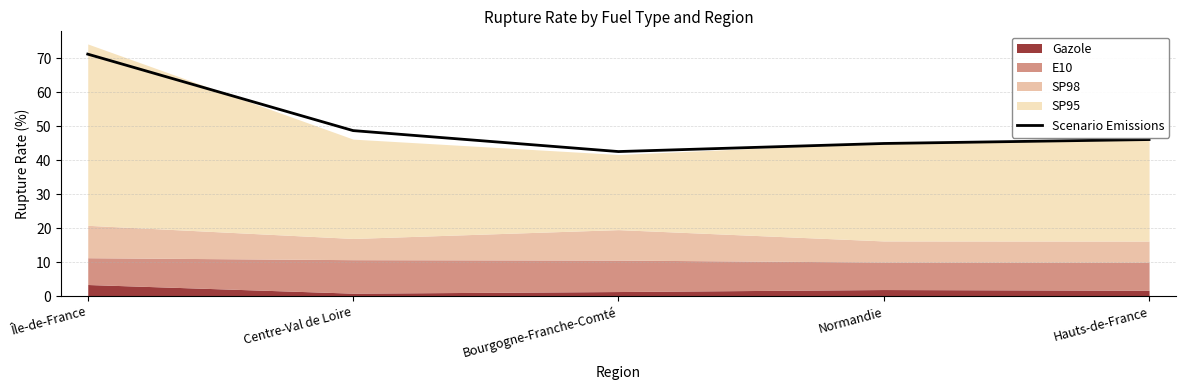

True or false: there are more than 0 points higher than both neighbors.

False